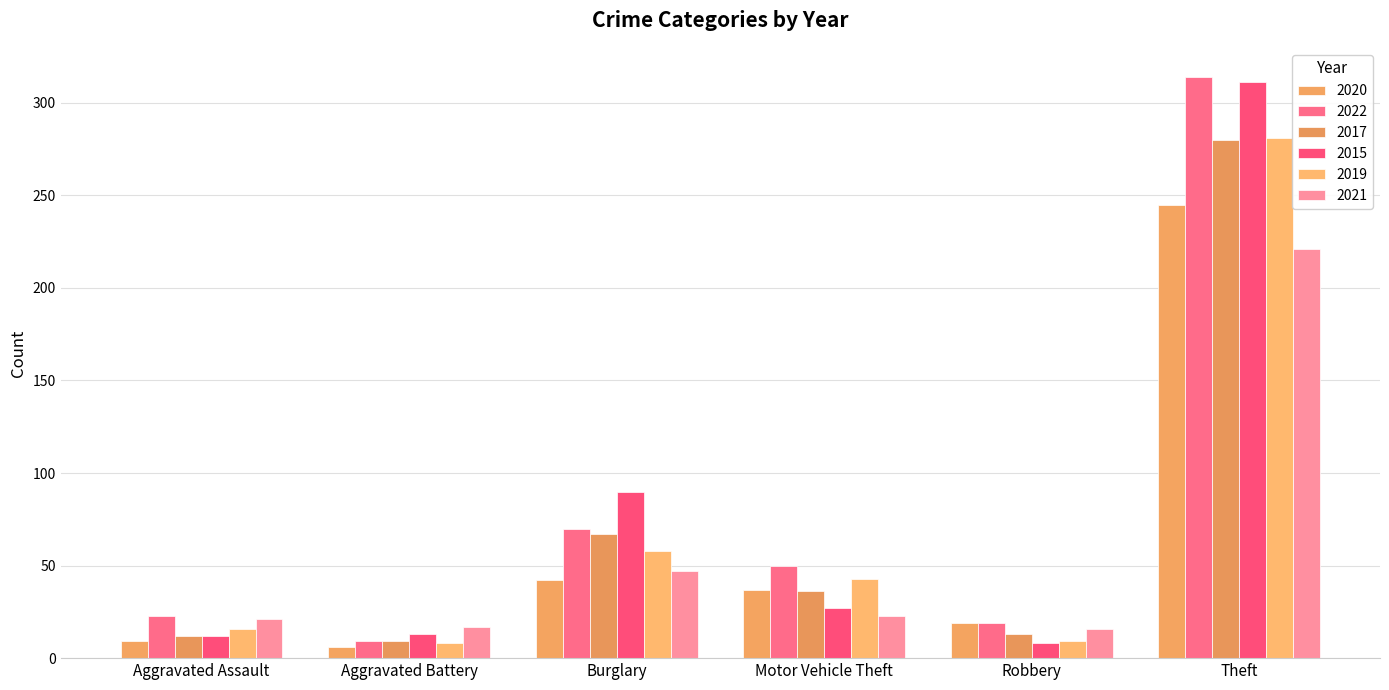

What is the greatest value displayed?

314